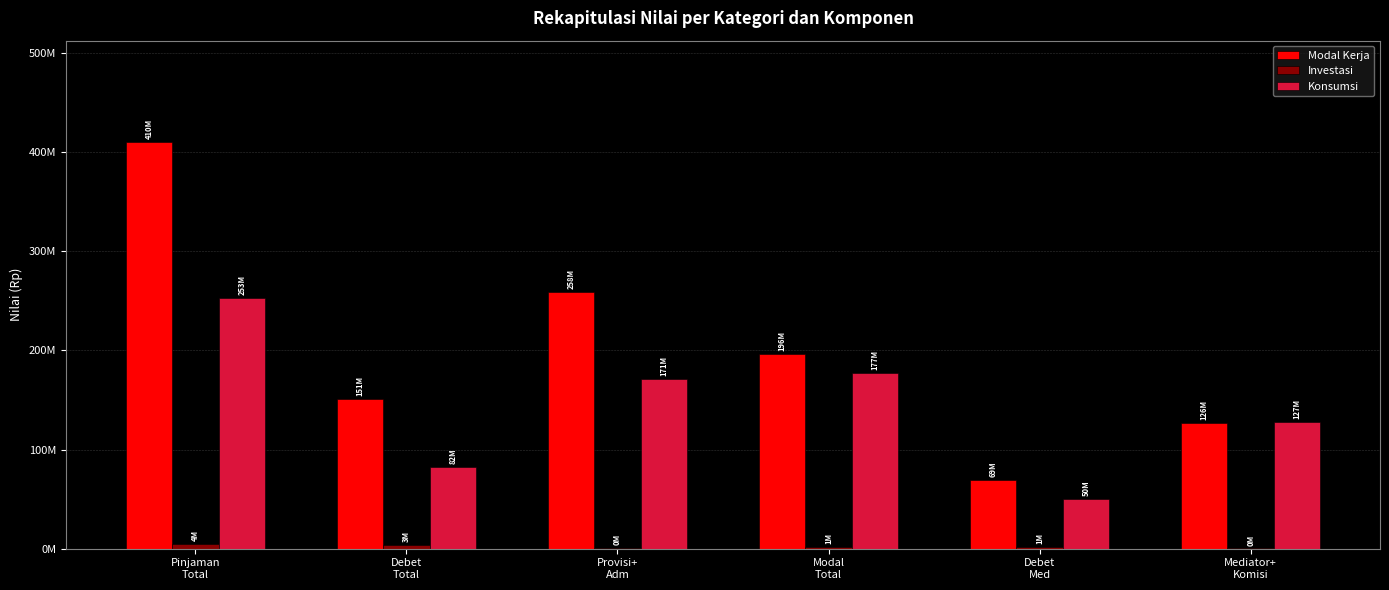

Does the chart contain stacked bars?

No